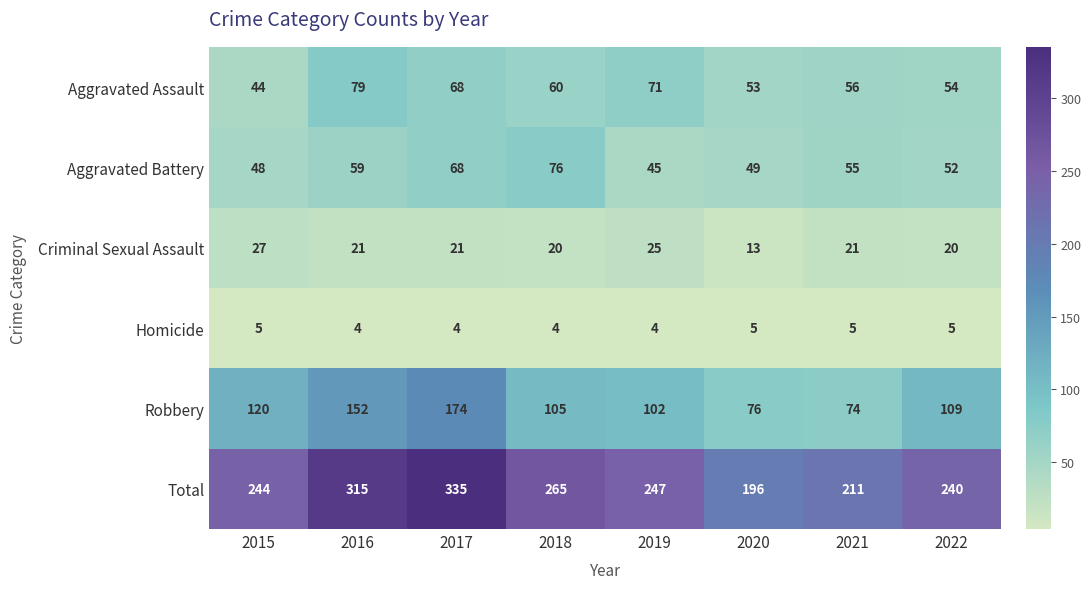

Is the value of Total at 2021 greater than the value of Homicide at 2020?

Yes